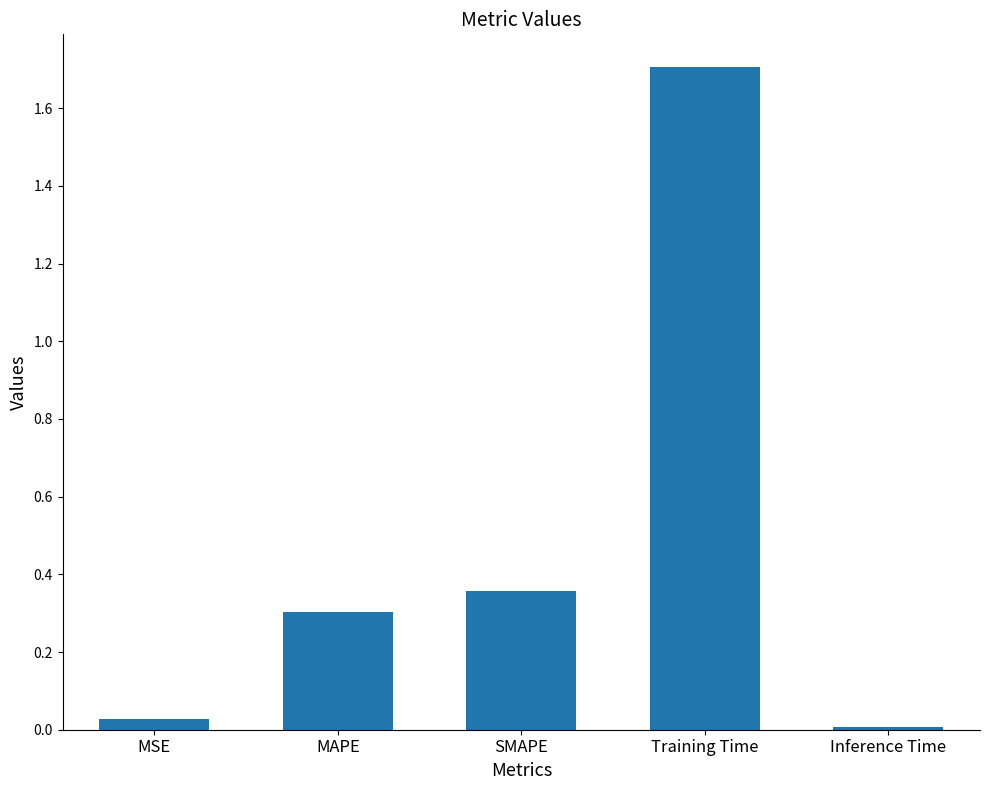

What is the sum of all values?

2.4